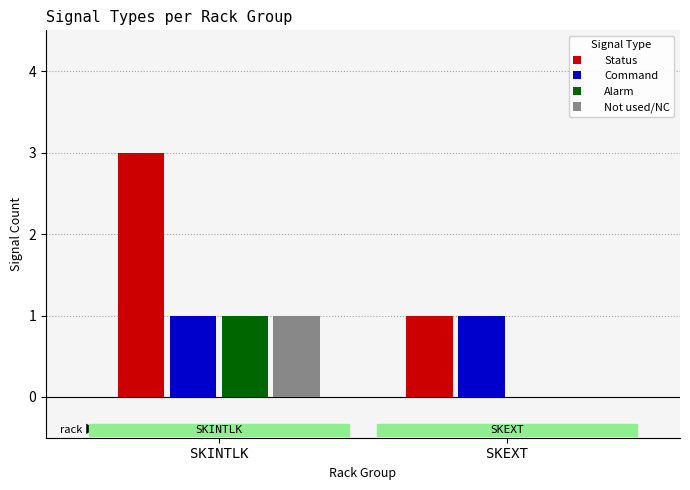

Between SKINTLK and SKEXT, which series saw the biggest shift?

Status